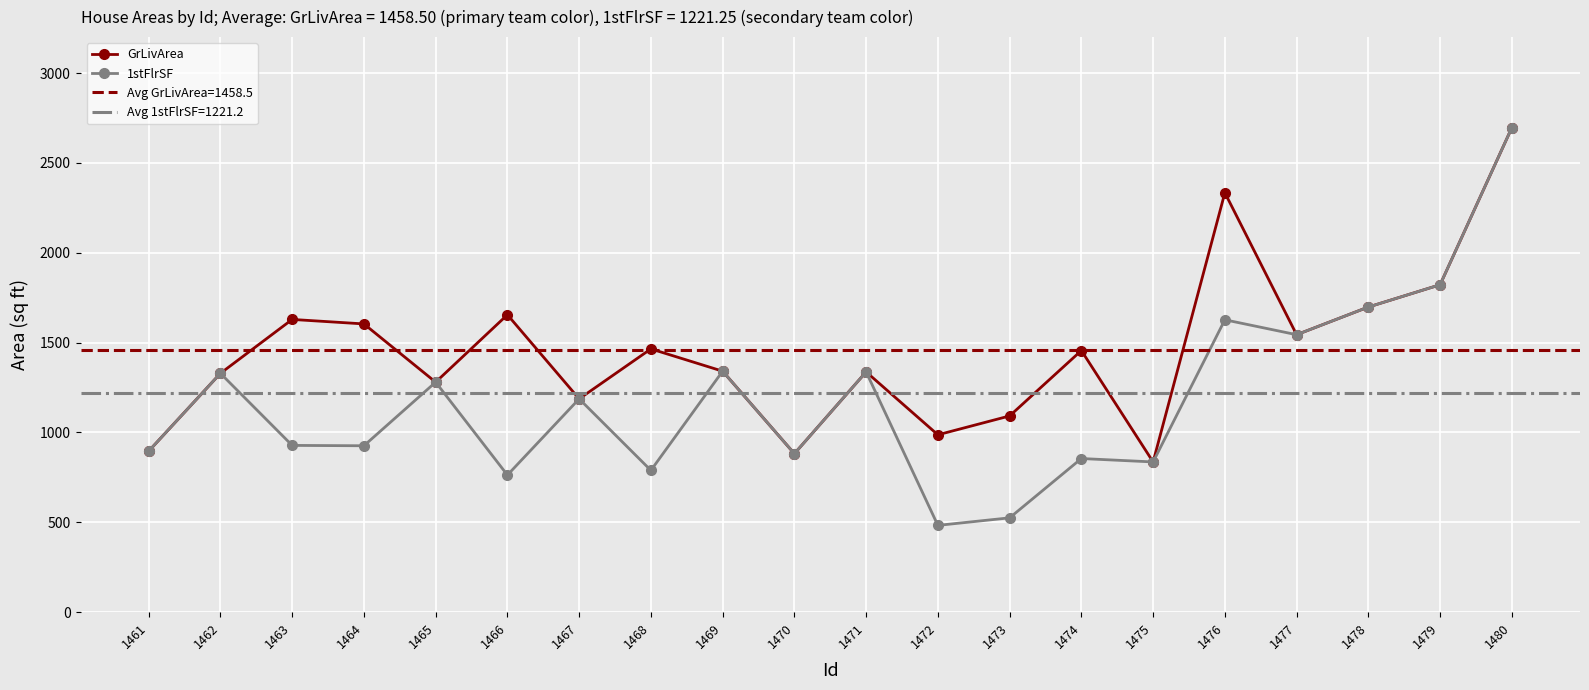

True or false: GrLivArea and 1stFlrSF intersect in this chart.

False